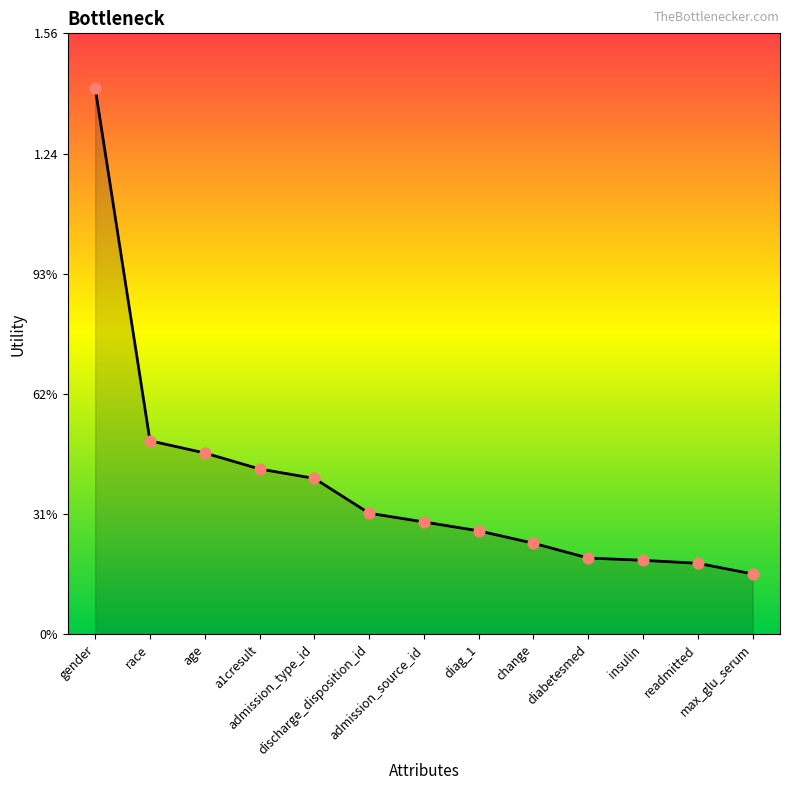

Does the chart have visible grid lines?

No